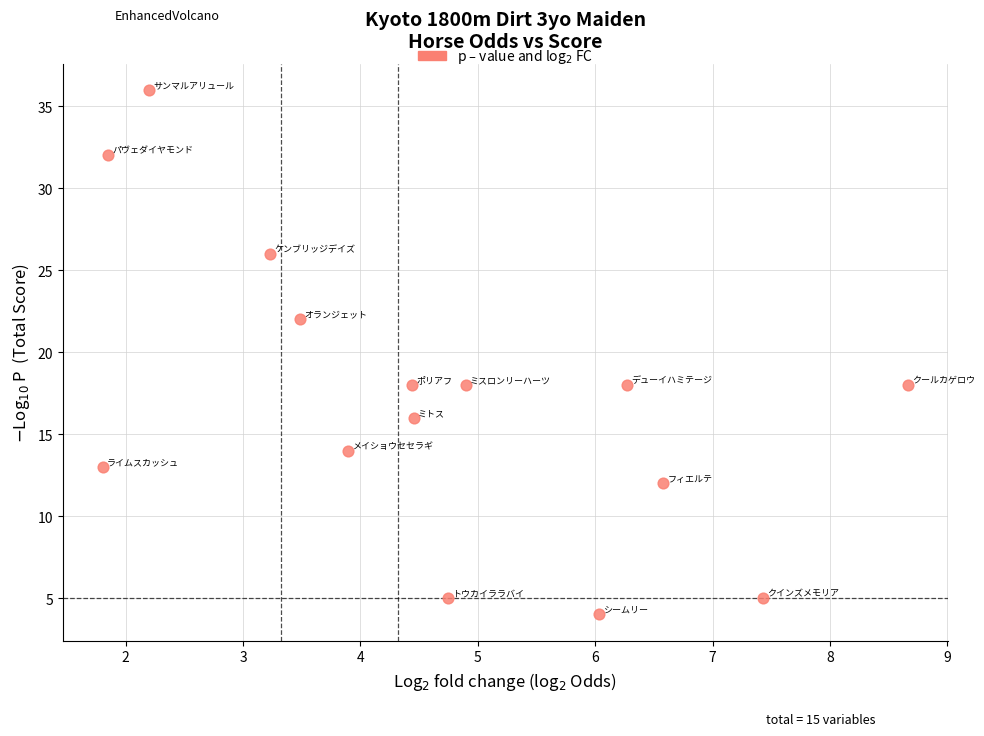

What is the range of Y values (max minus min)?

32